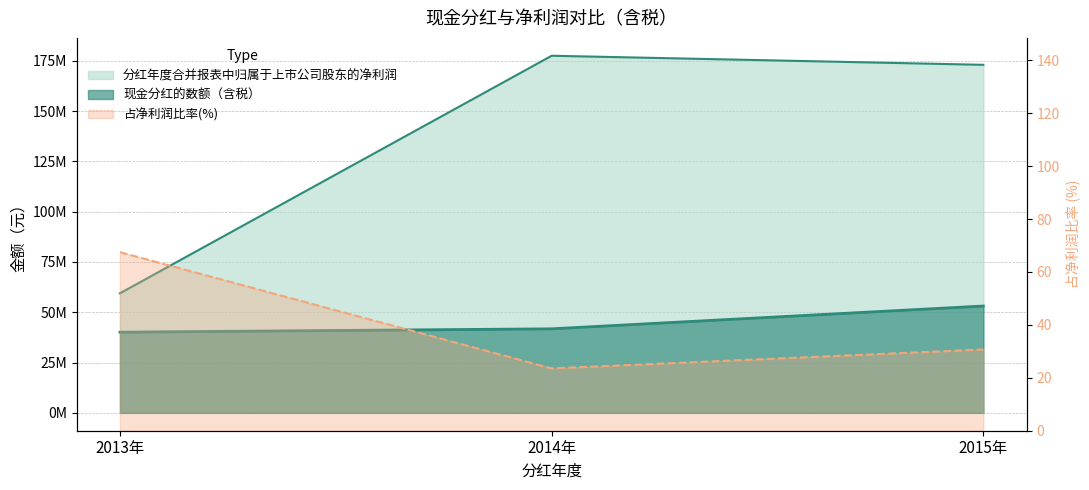

How many data points in 分红年度合并报表中归属于上市公司股东的净利润 are above 172966136?

1